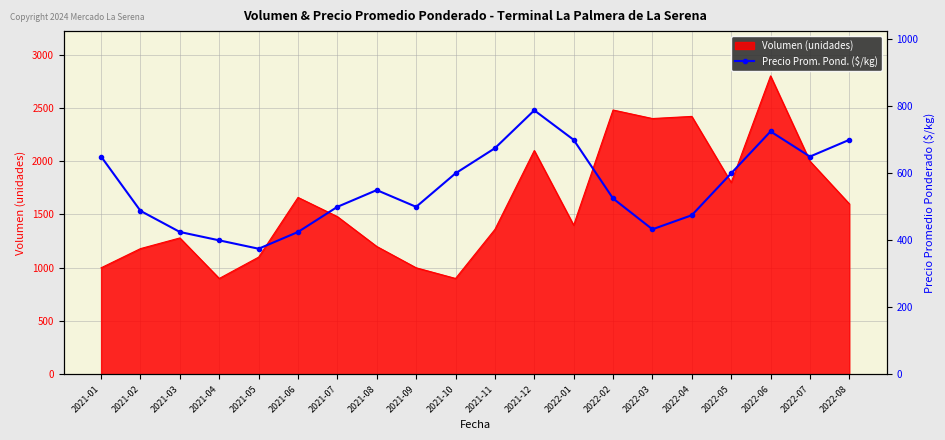

Approximately how many times larger is the value at 2021-07 compared to 2022-03?

1.2